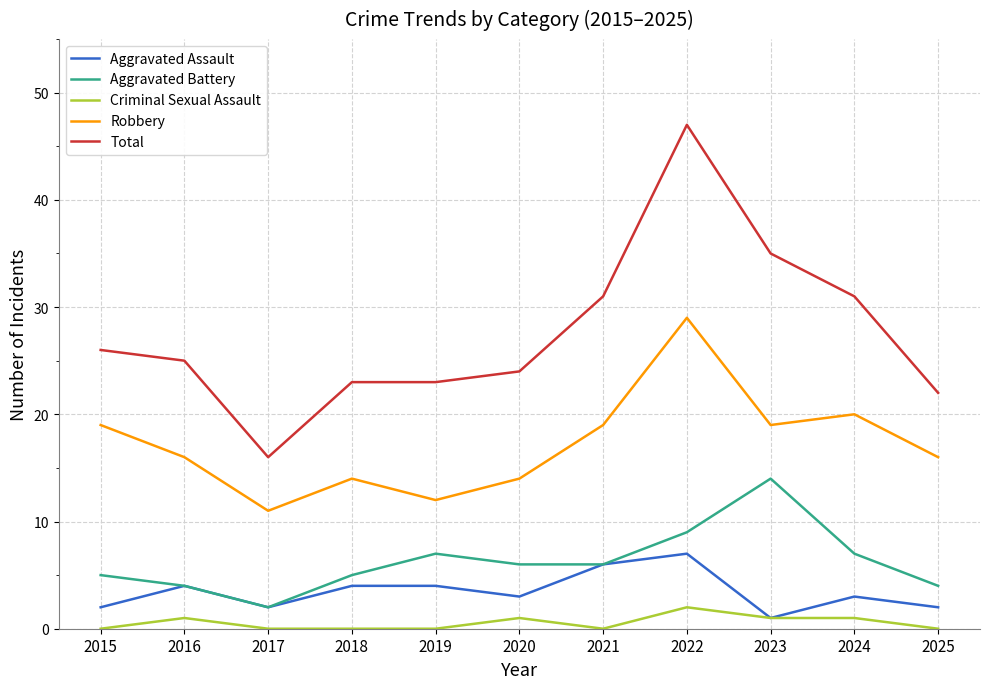

True or false: Total and Robbery intersect in this chart.

False